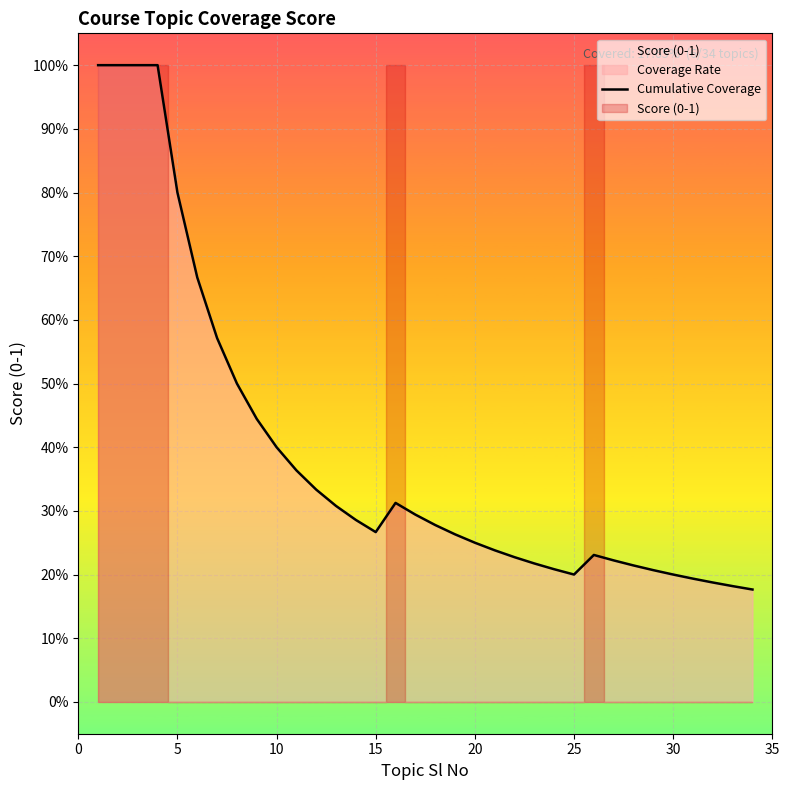

Which has a higher value, 20 or 14?

14